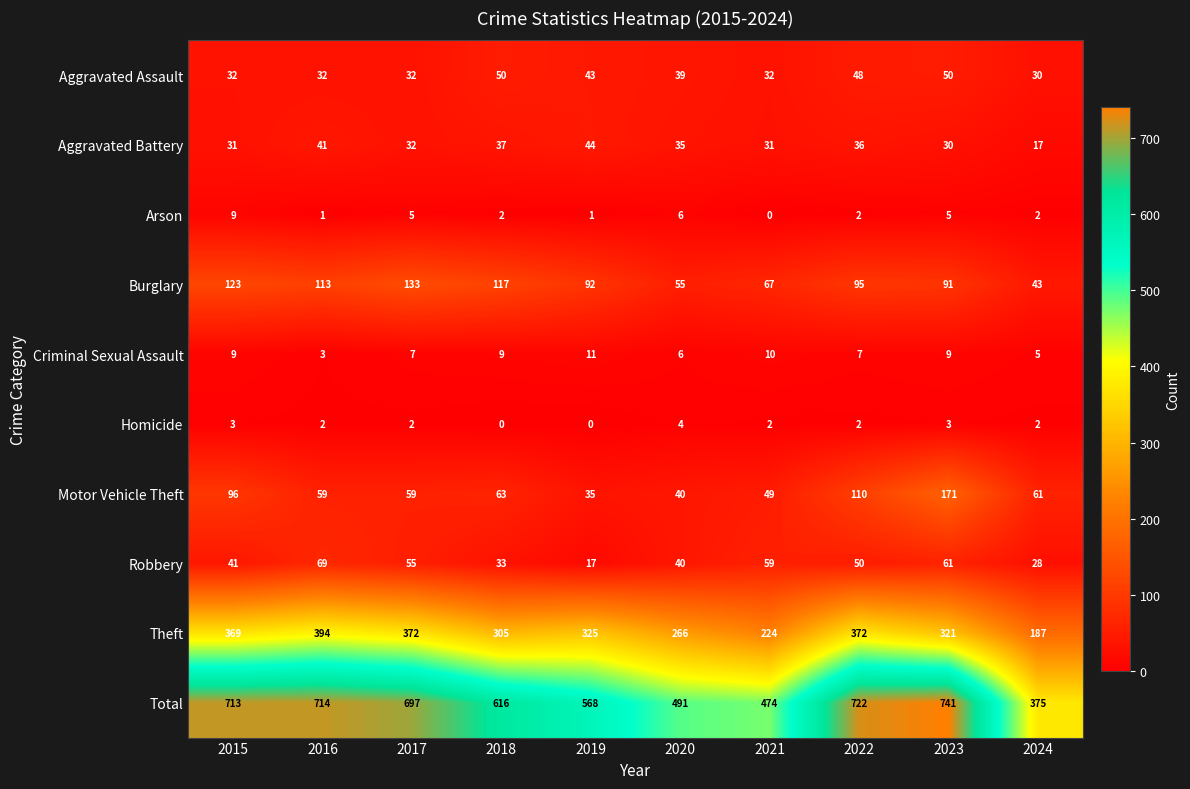

What is the sum of the Total values at 2017 and 2024?

1072